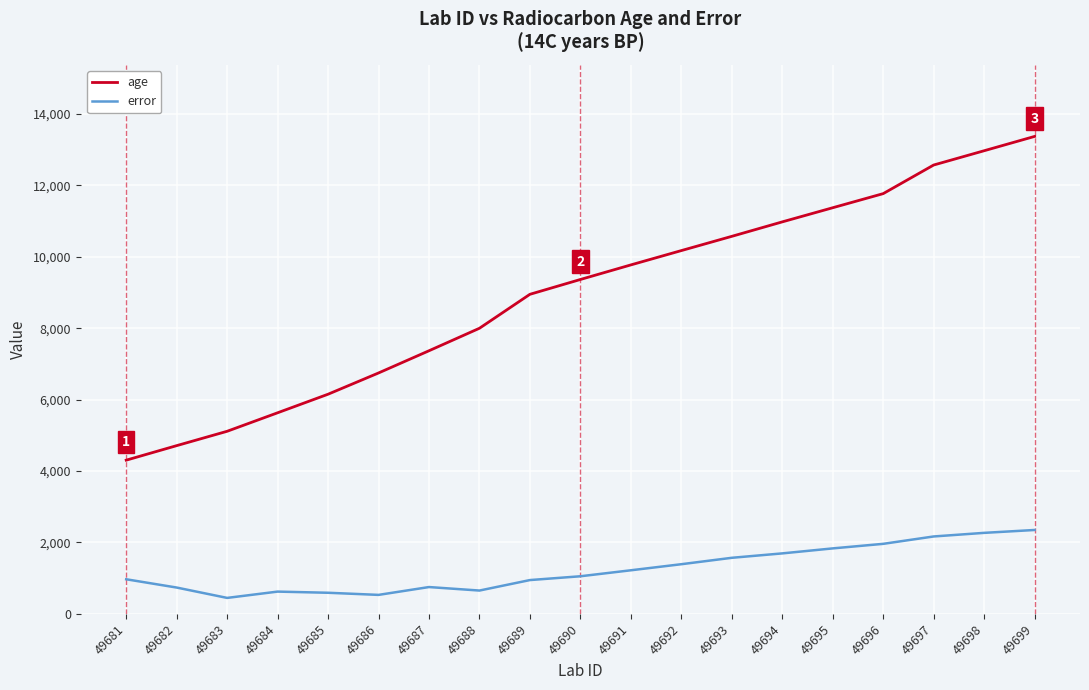

Rank the series by their maximum value, from lowest to highest.

error, age